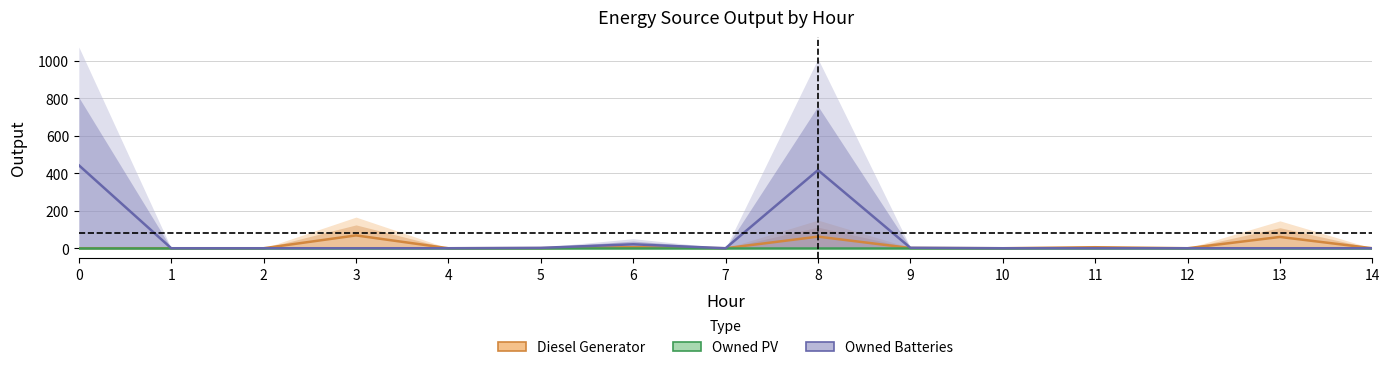

True or false: Diesel Generator has a value of -31.6 at 7.

False